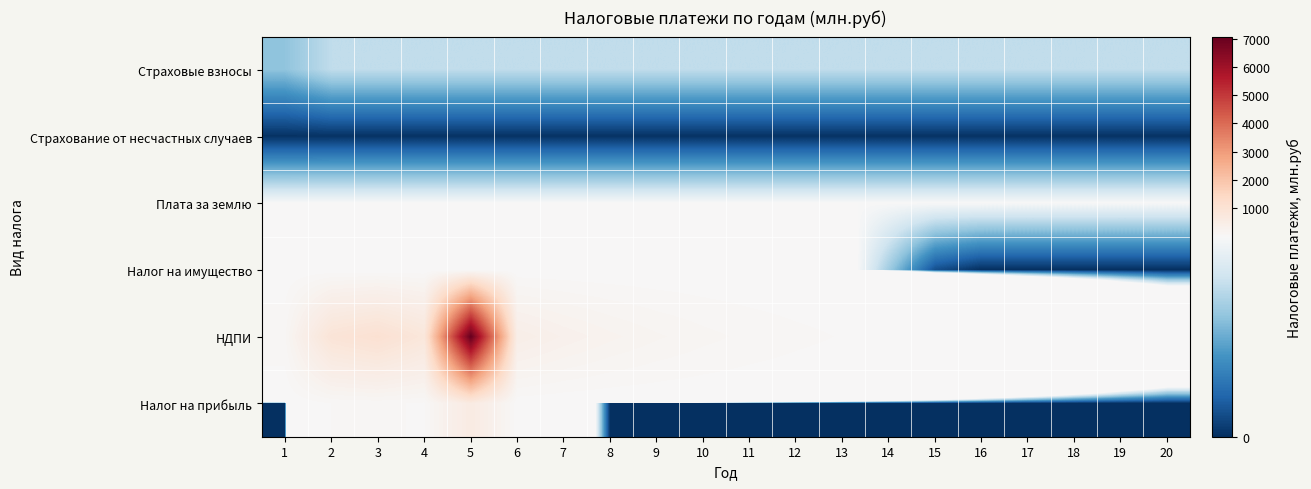

How many series are shown in this chart?

6